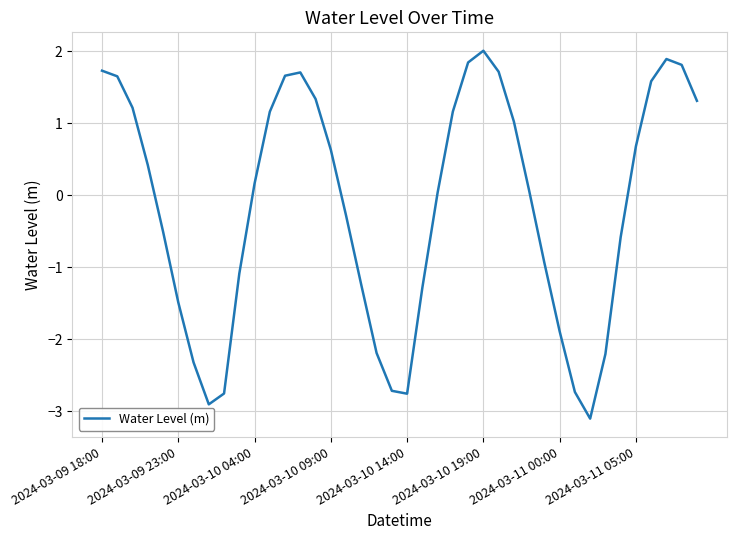

How many values are below 0?

18